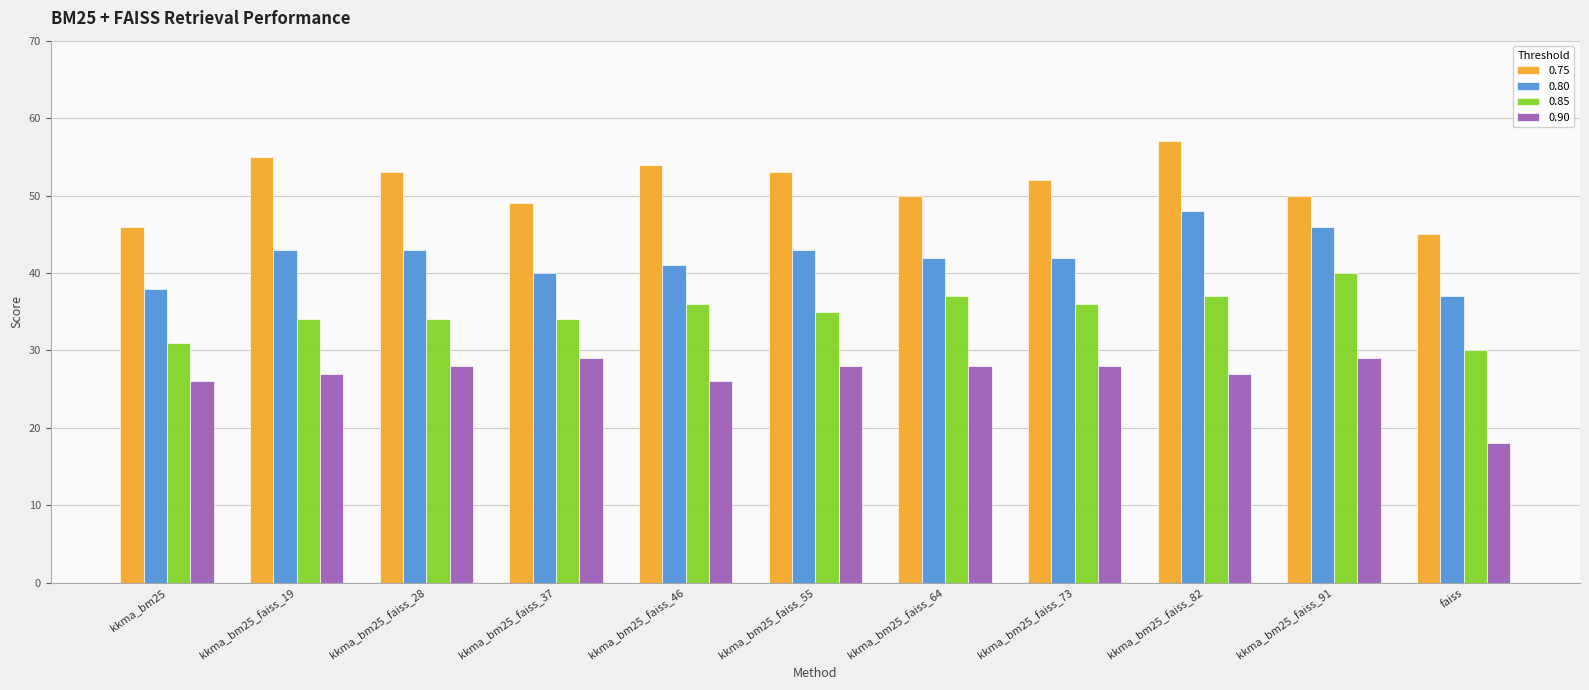

The 0.90 series shows 29 at kkma_bm25_faiss_91. True or false?

True